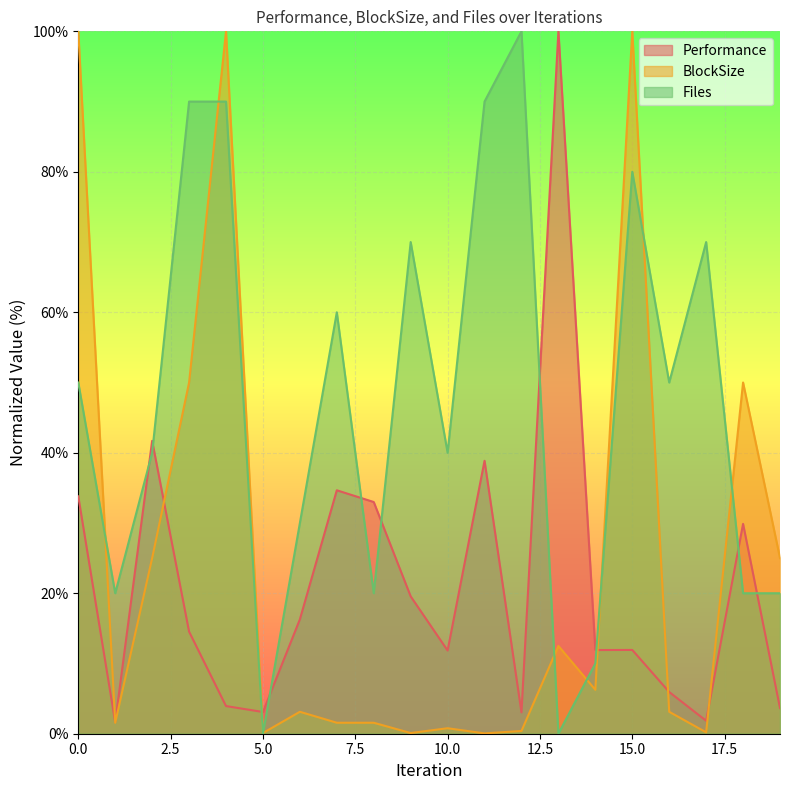

What value does the Performance series have at 3?

14.5